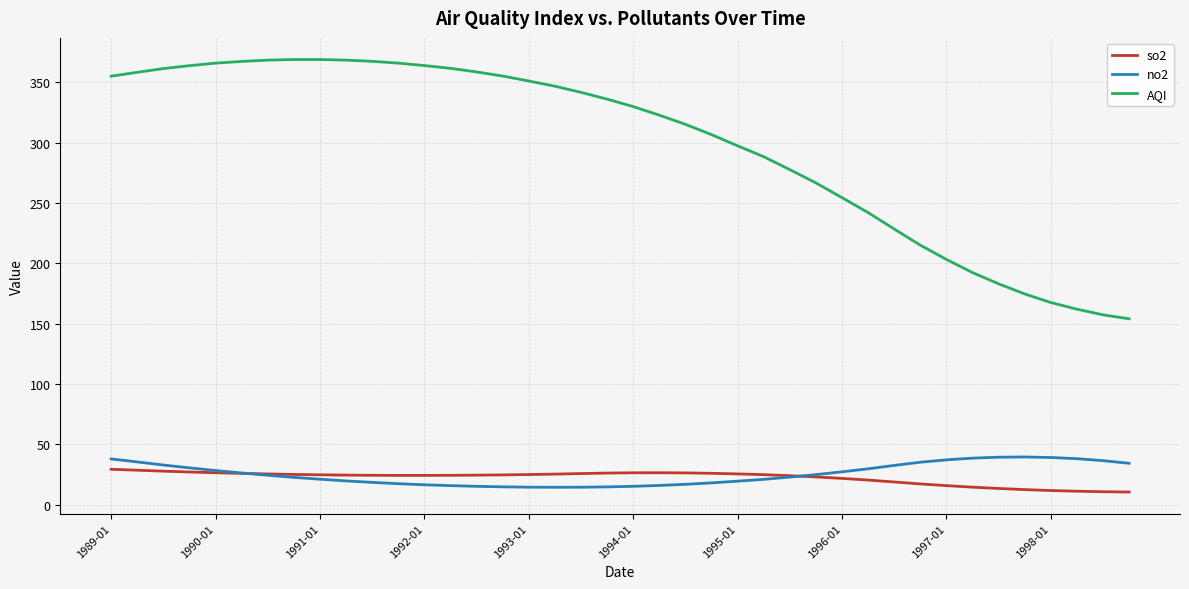

True or false: so2 and AQI cross at least once.

False